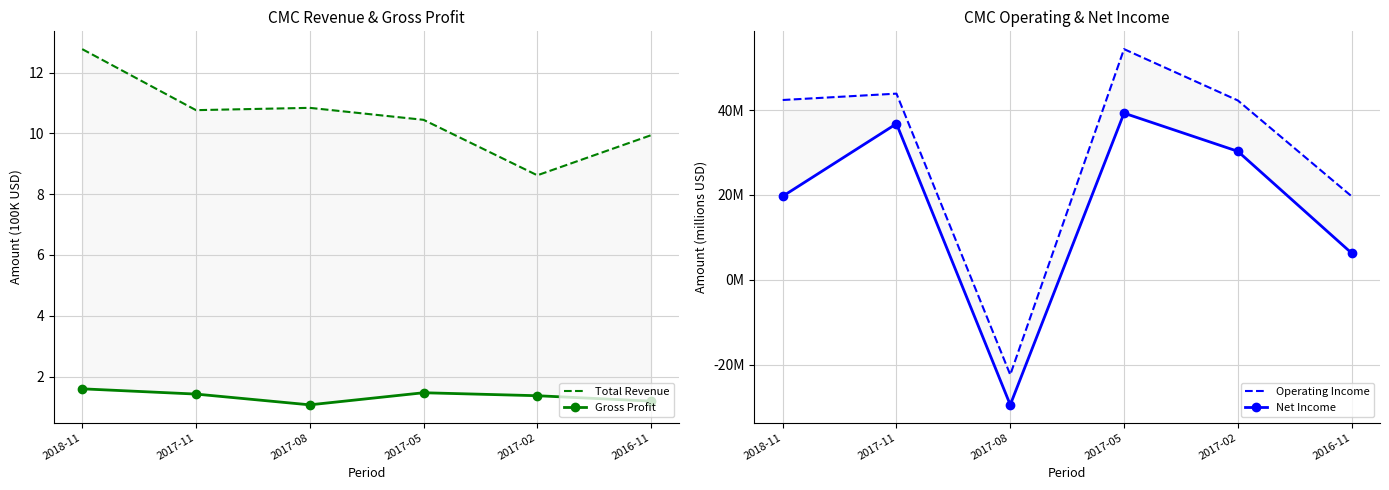

In Operating Income, how many points are lower than both neighbors (excluding endpoints)?

1